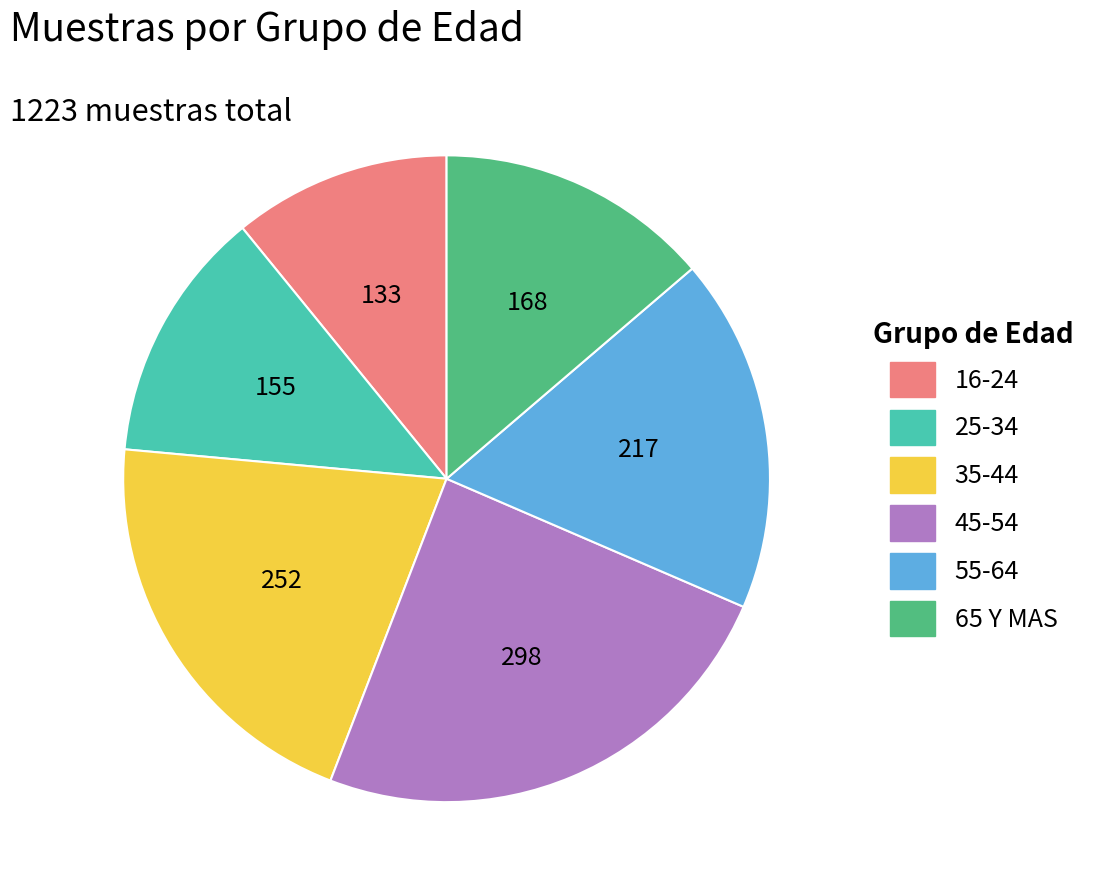

How many slices are in this pie chart?

6